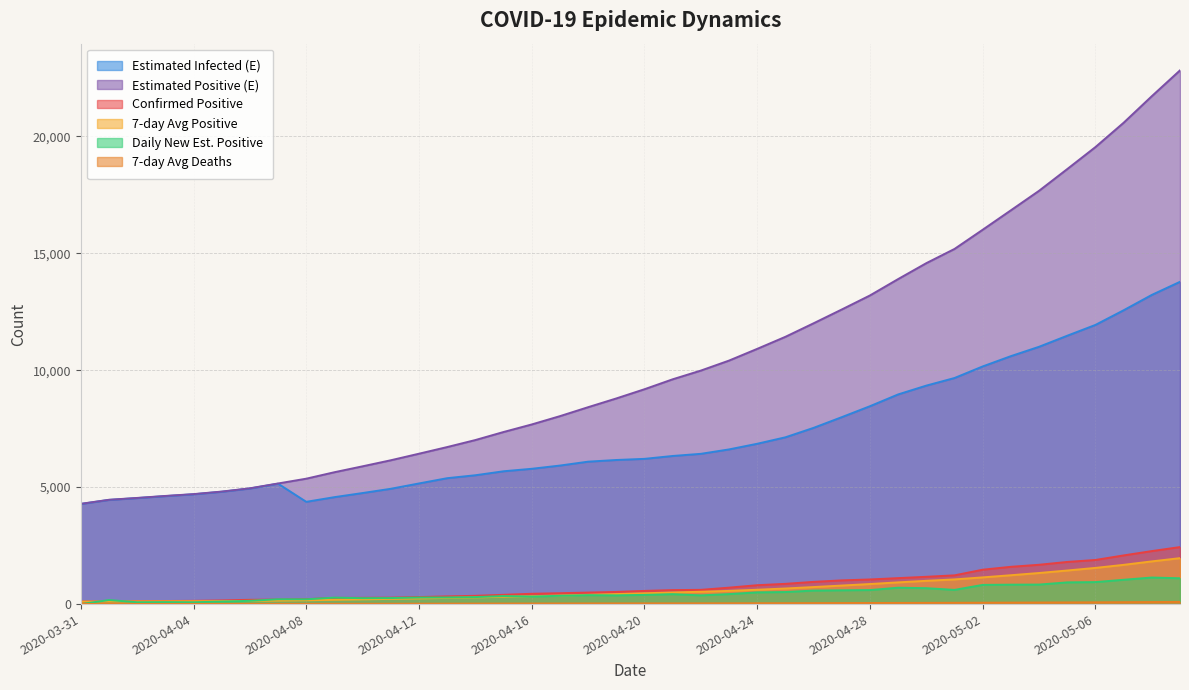

What is the greatest value displayed?

22815.1